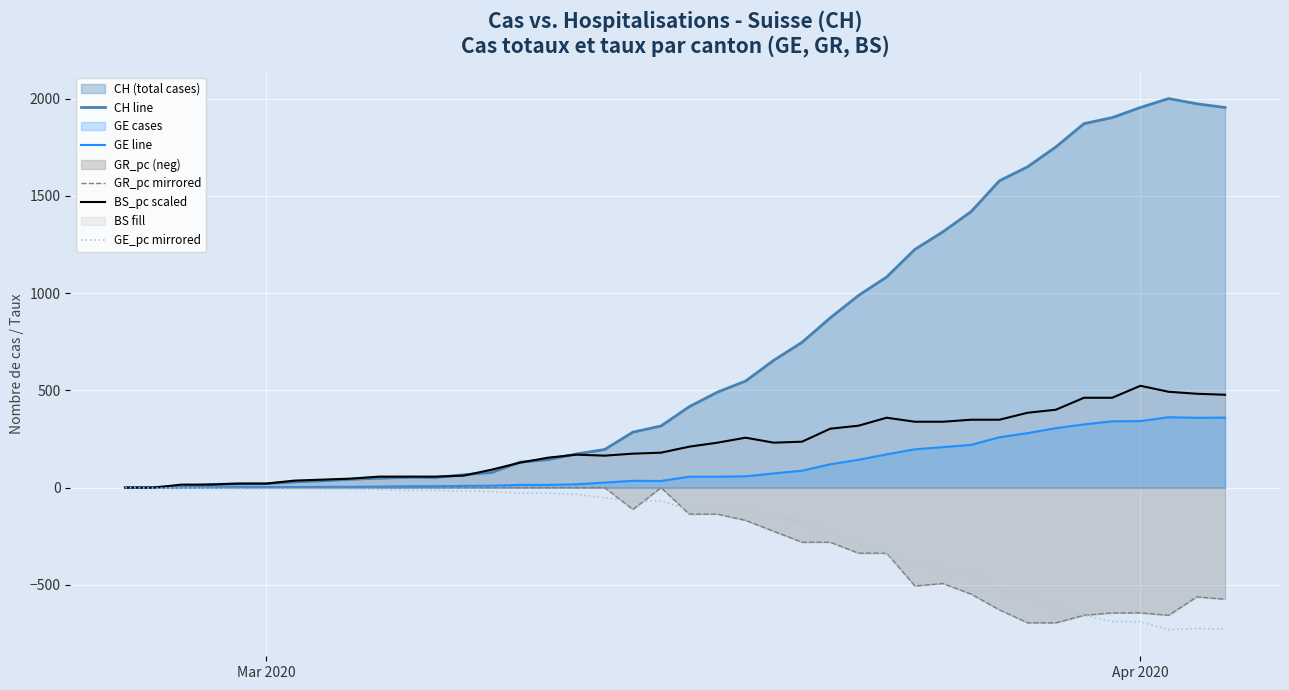

True or false: CH line and GR_pc mirrored intersect in this chart.

False